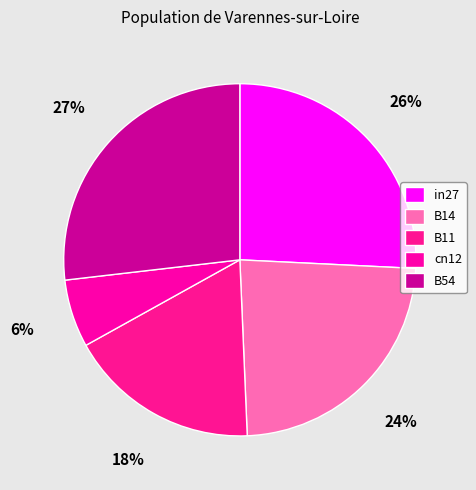

How many slices are in this pie chart?

5